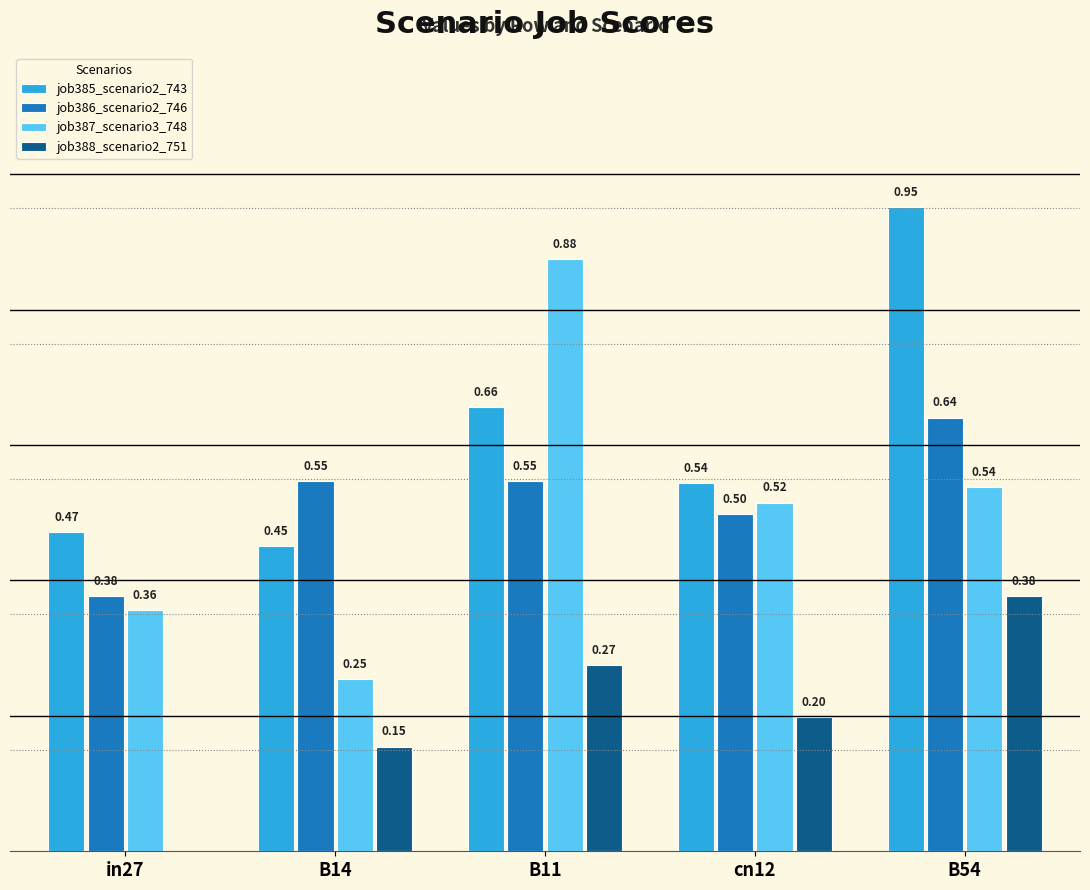

Which series has the largest total across all categories?

job385_scenario2_743